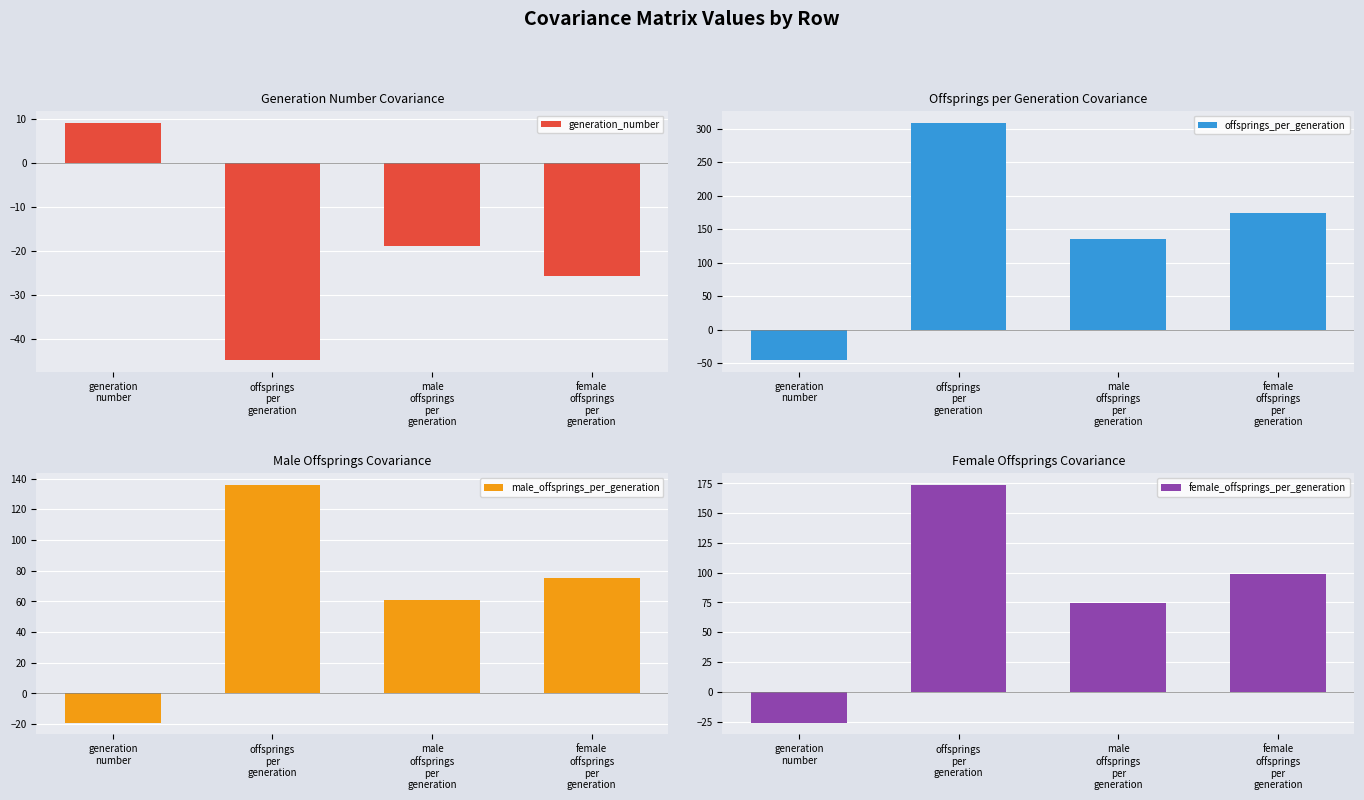

How many groups of bars are there?

4